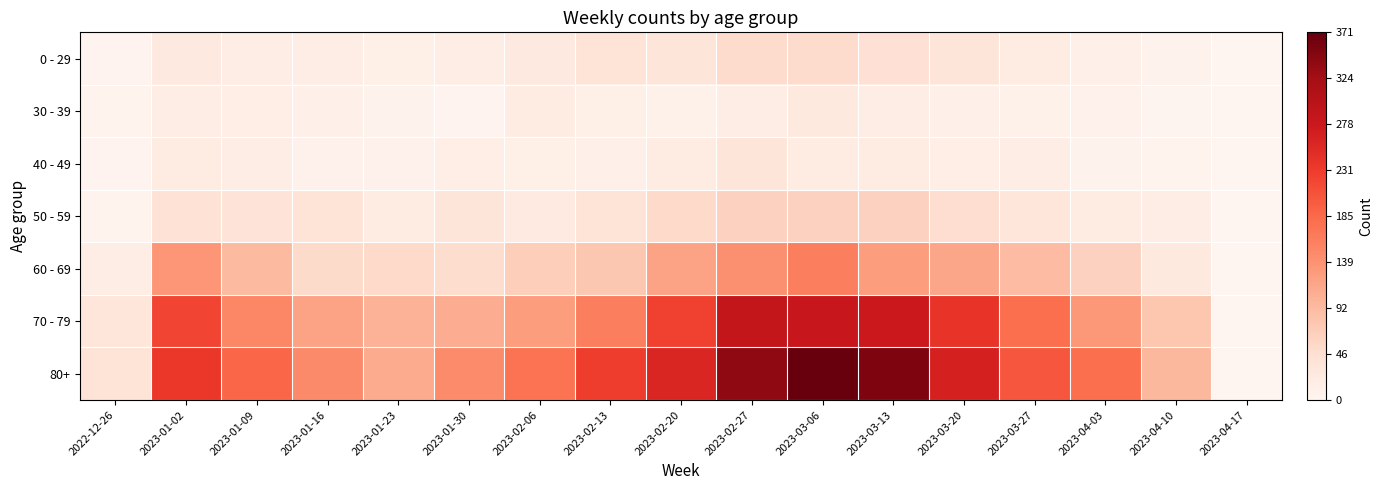

What is the total value across all series at 2023-03-27?

557